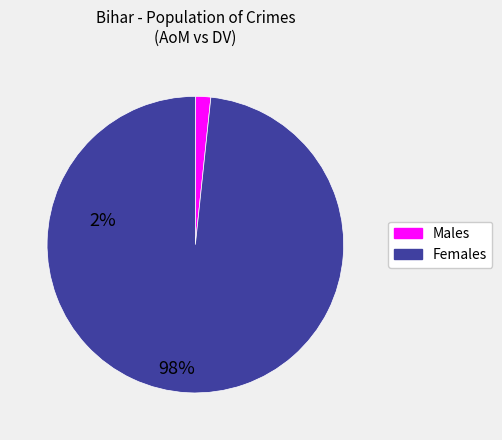

Does Females represent more than half of the total?

Yes